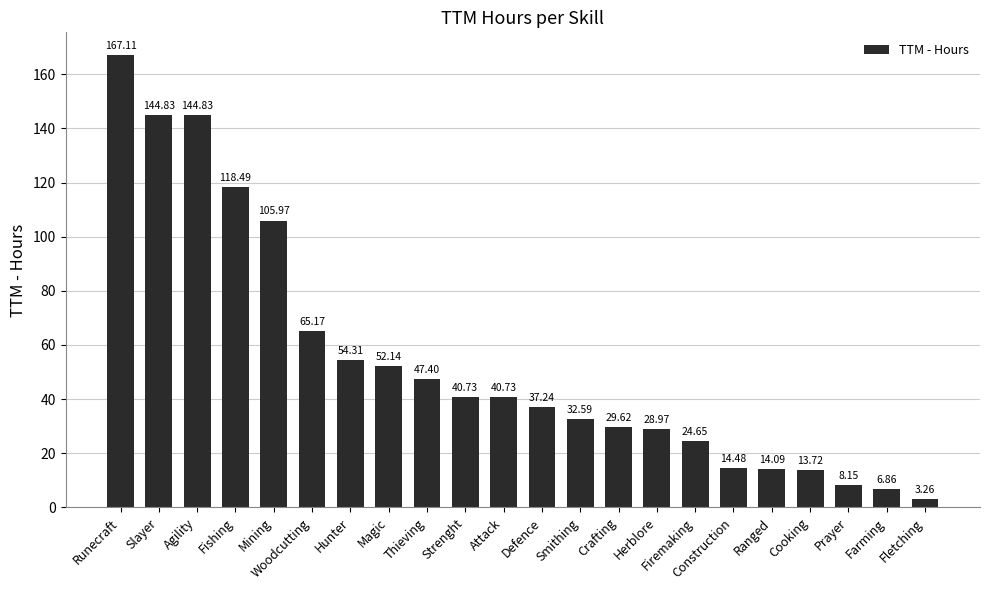

What is the difference between the values at Fishing and Runecraft?

48.6